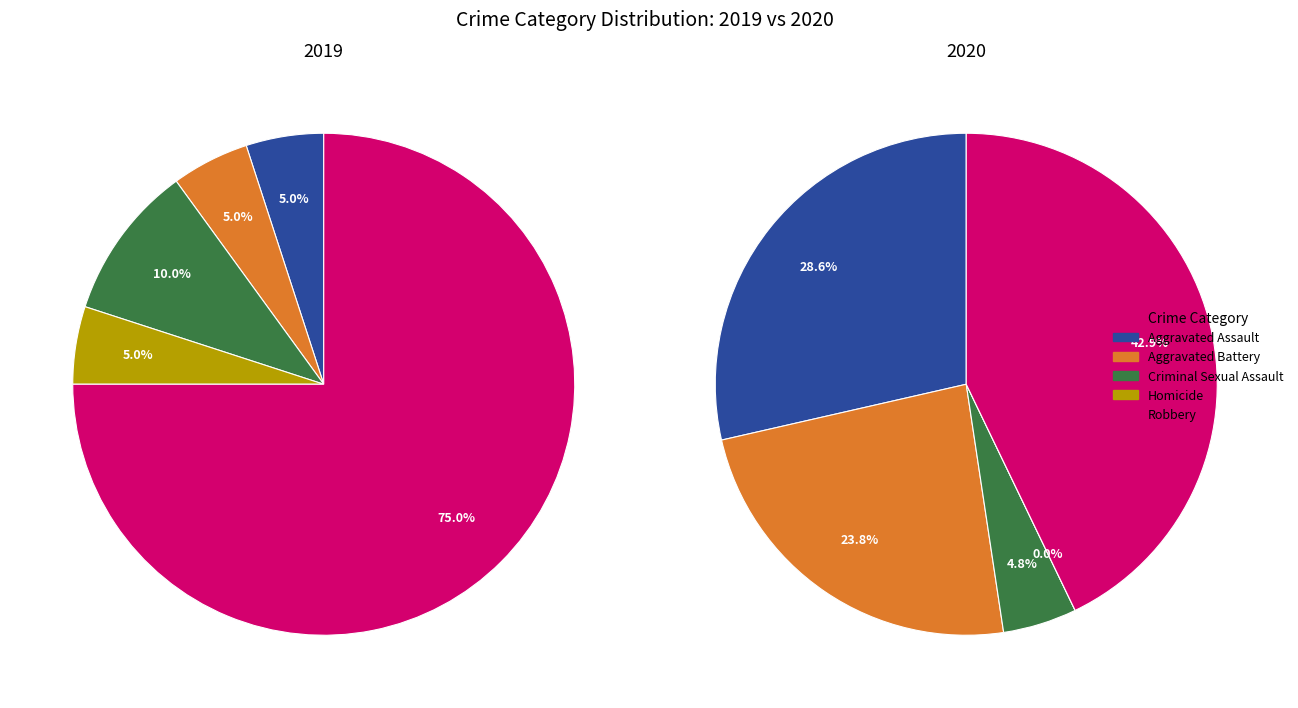

To the nearest percent, what is the difference between the 2 and values_2020 slice percentages?

19%